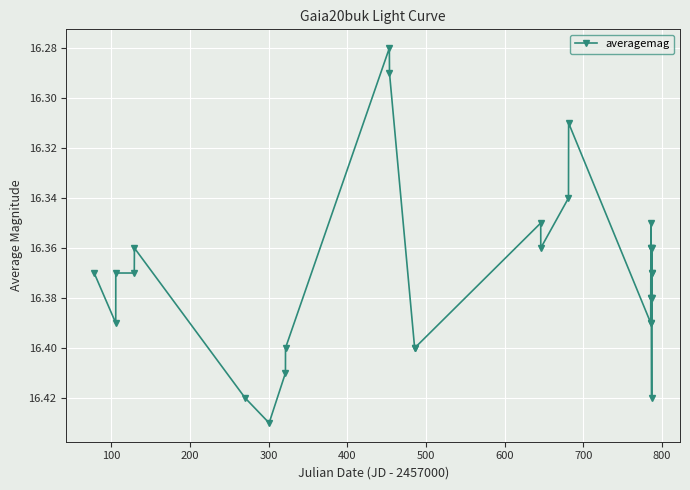

How many values are between 16 and 17?

29